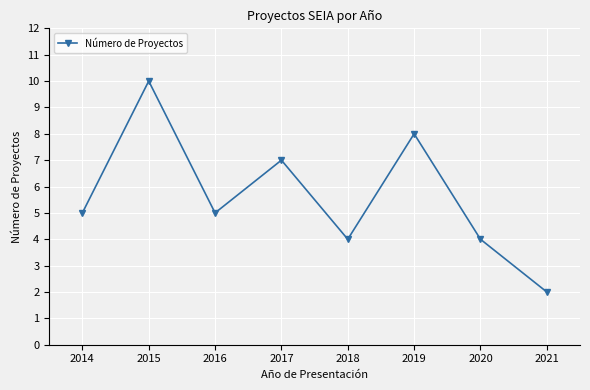

Count the values in the range 4 to 8.

6